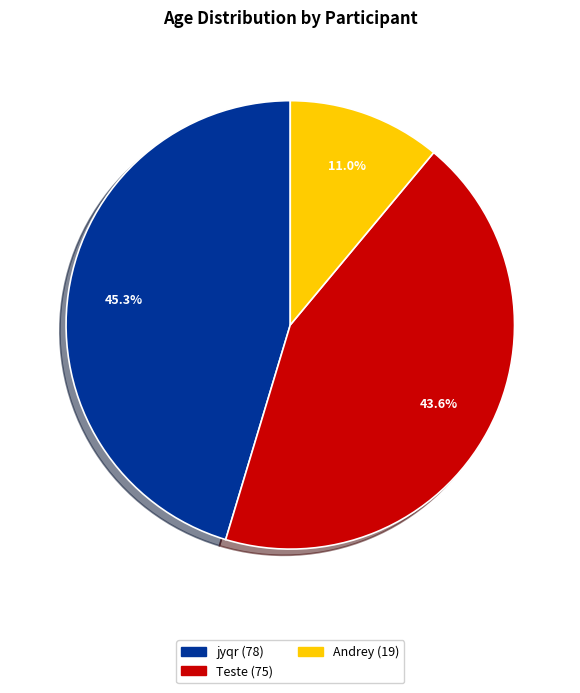

Does jyqr (78) account for over 50% of the chart?

No